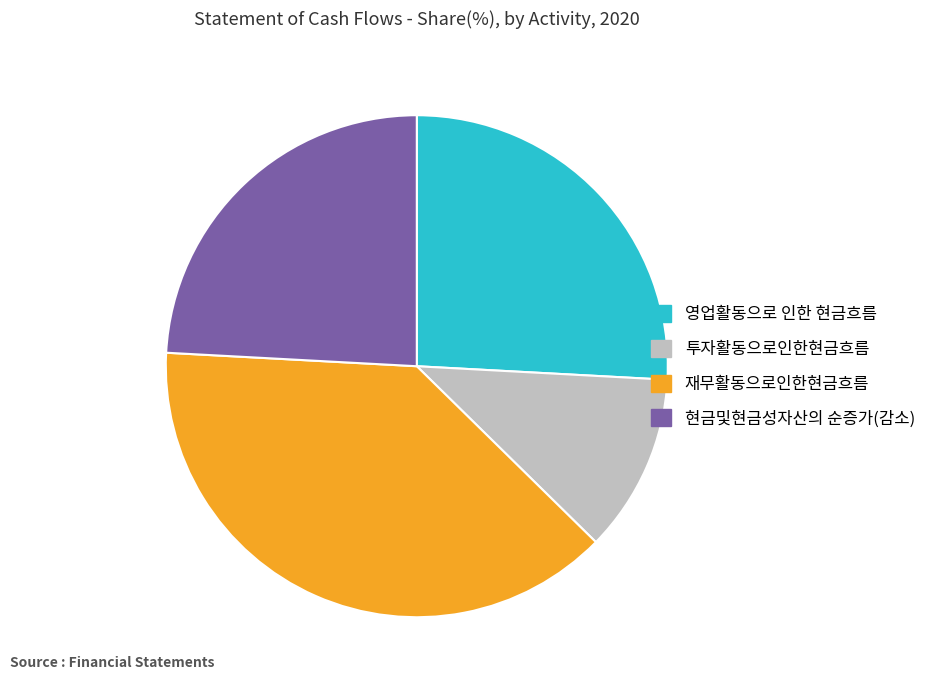

Which category has the smallest portion of the pie?

투자활동으로인한현금흐름